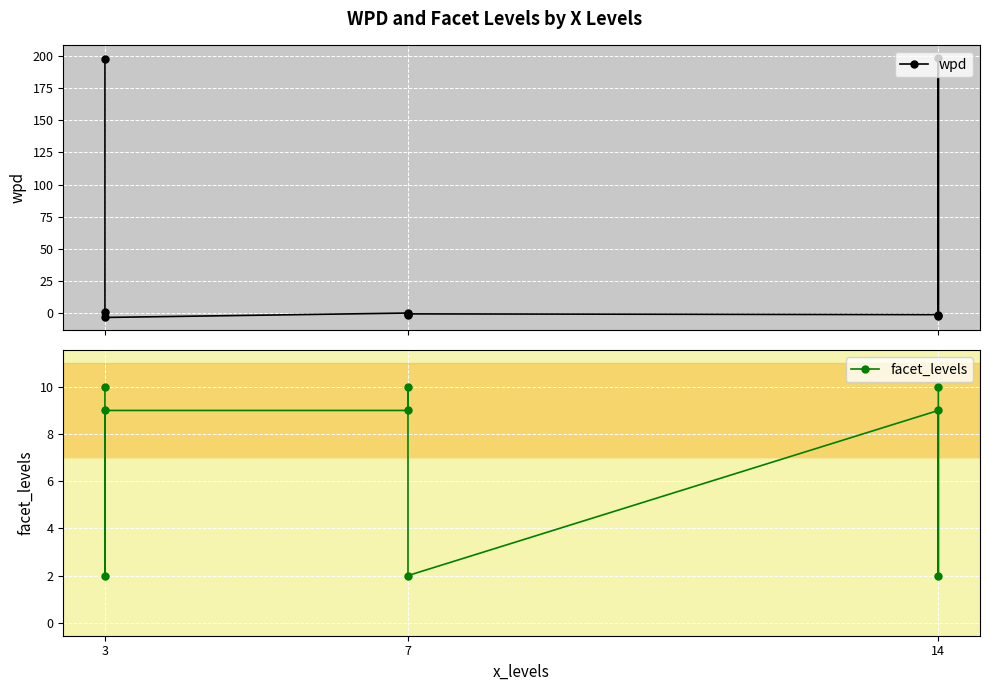

Which series has the largest total across all categories?

wpd